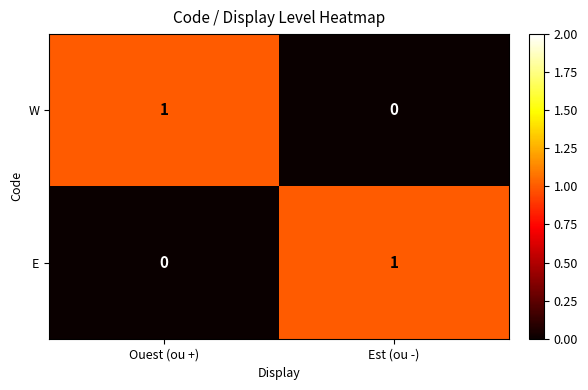

At which label does W reach its peak?

Ouest (ou +)